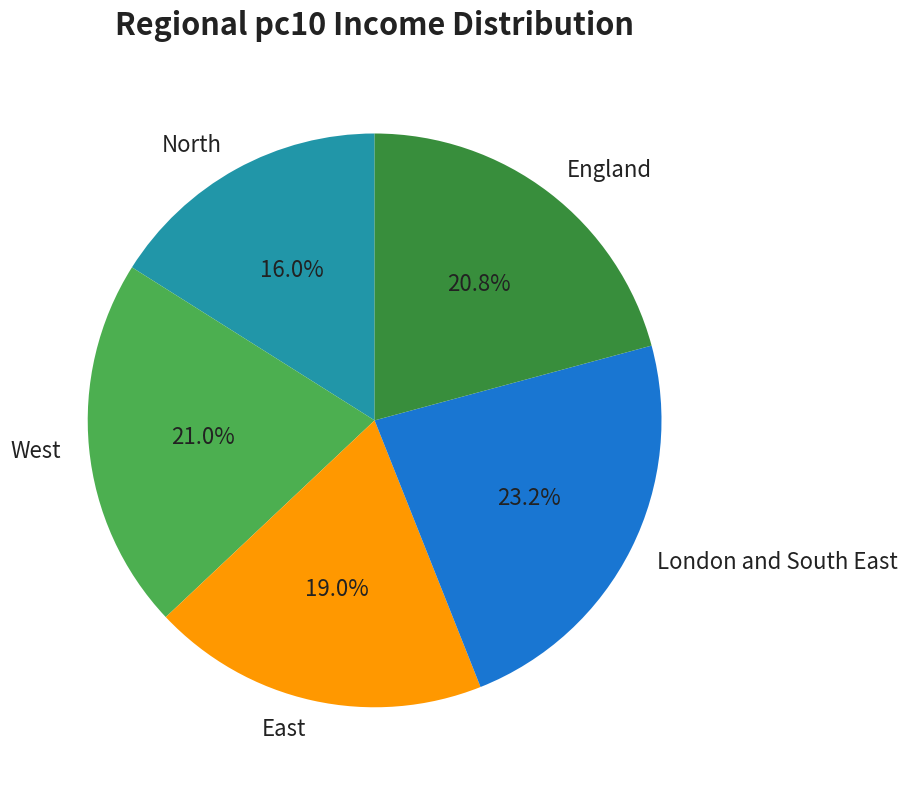

Which category has the biggest portion of the pie?

London and South East